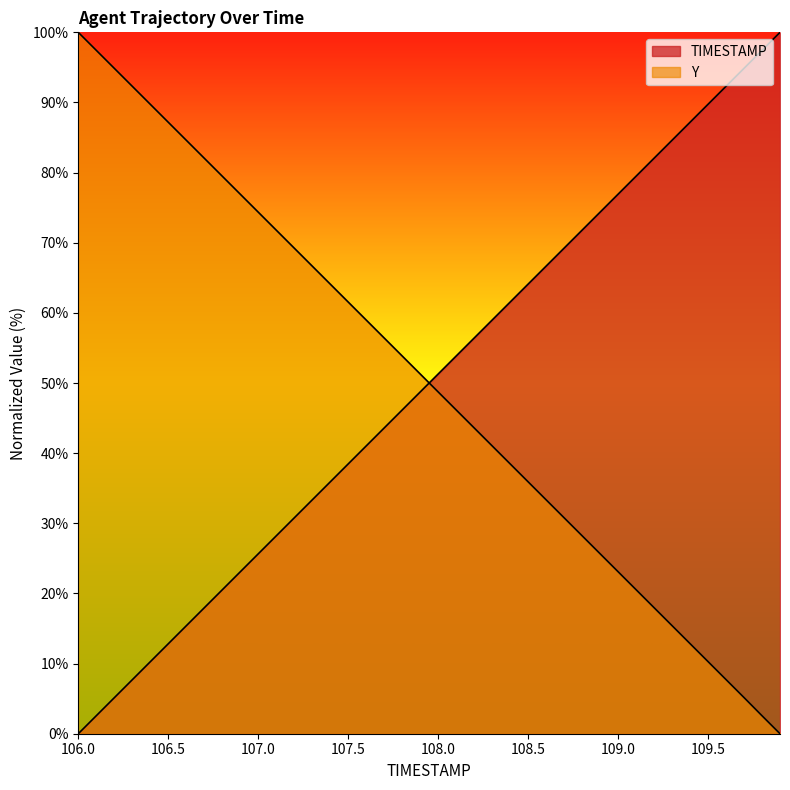

What is the average value of the Y series?

50.0